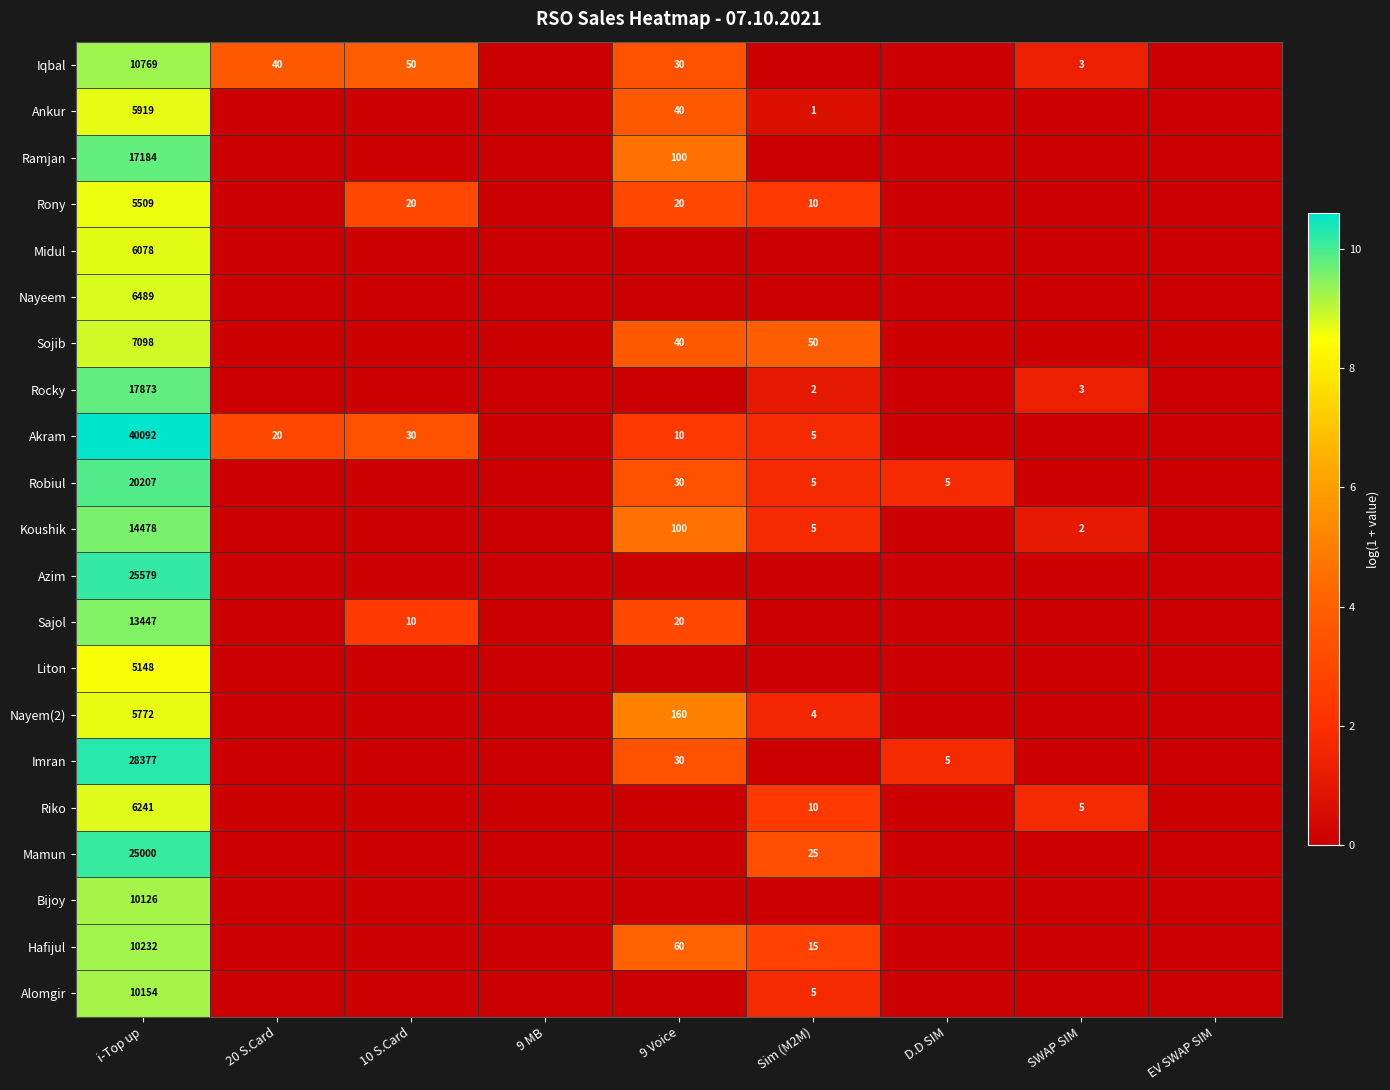

Is it true that Nayem(2) equals -4.3 at 10 S.Card?

False